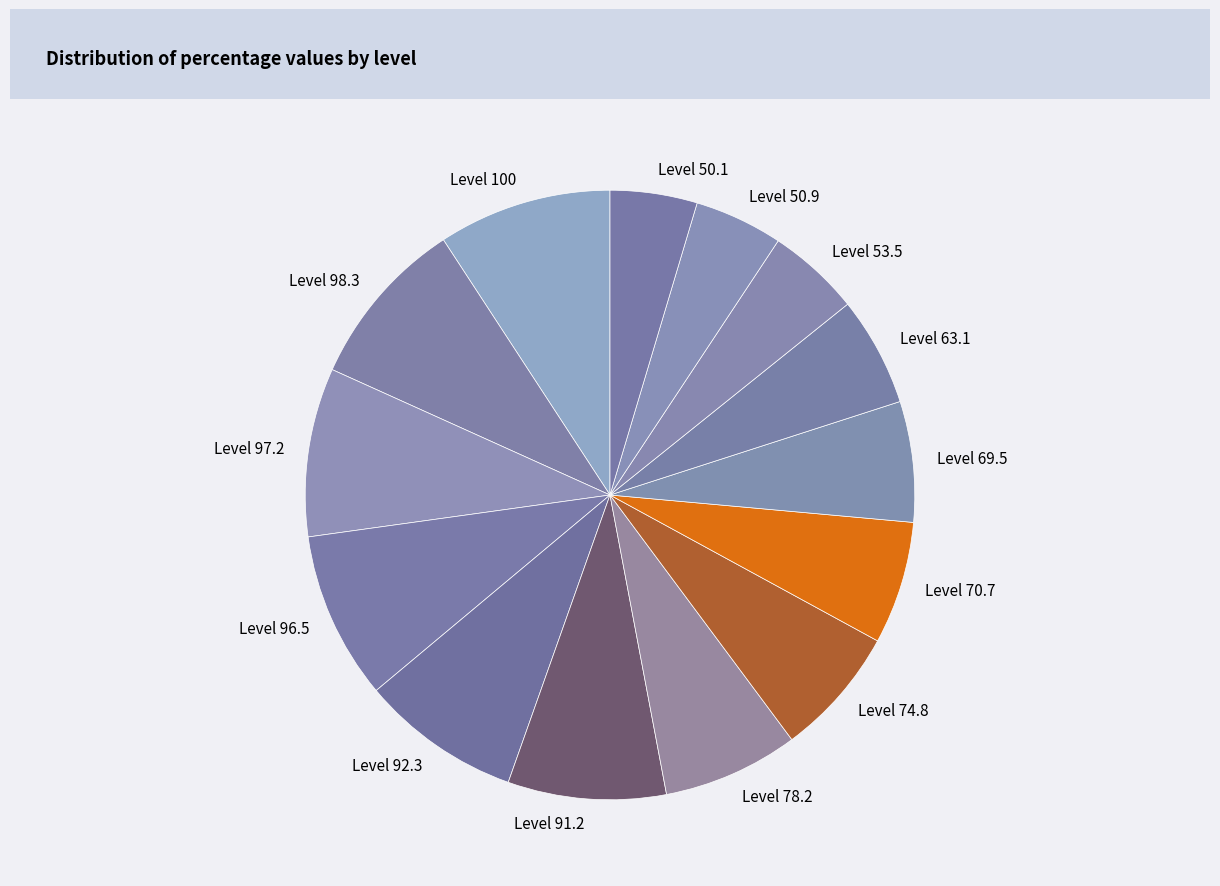

Approximately how many times larger is the value at Level 69.5 compared to Level 96.5?

0.7